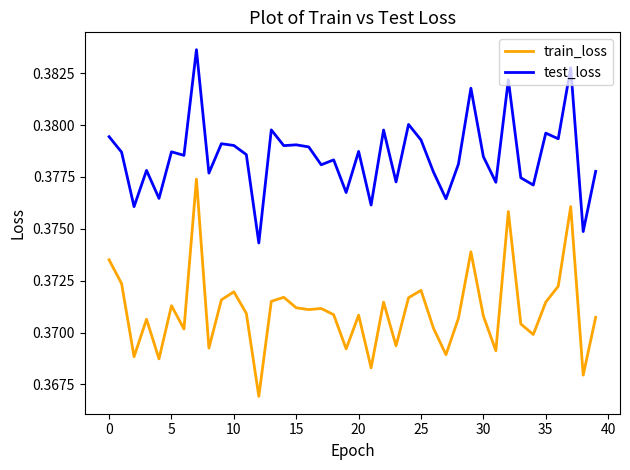

What are all the series names shown in the legend?

train_loss, test_loss